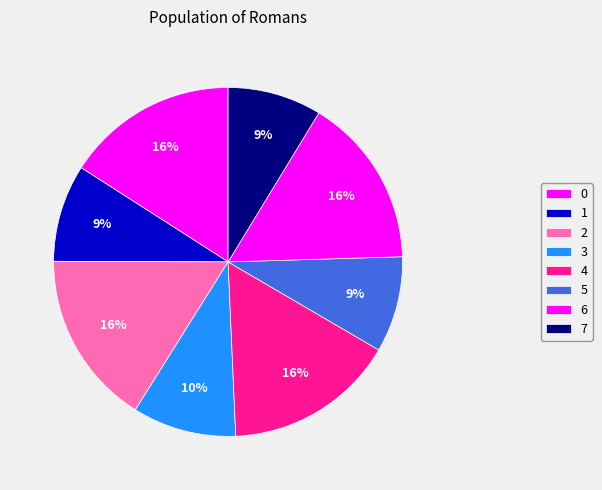

Which slice is the smallest?

7